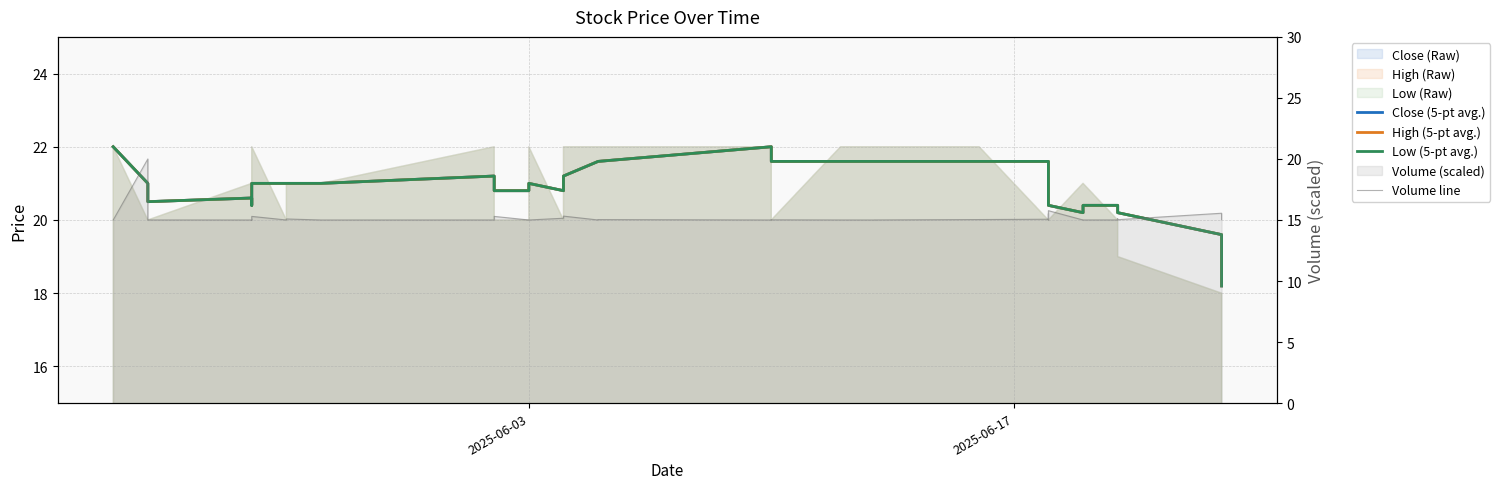

True or false: Volume line has a value of 9.2 at 7.

False